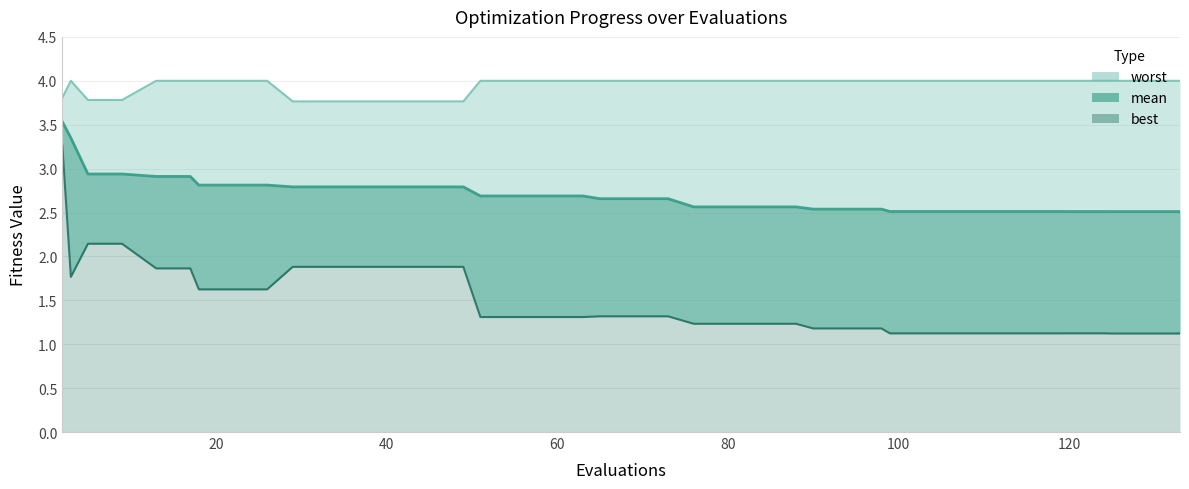

What is the minimum value shown in the chart?

1.1